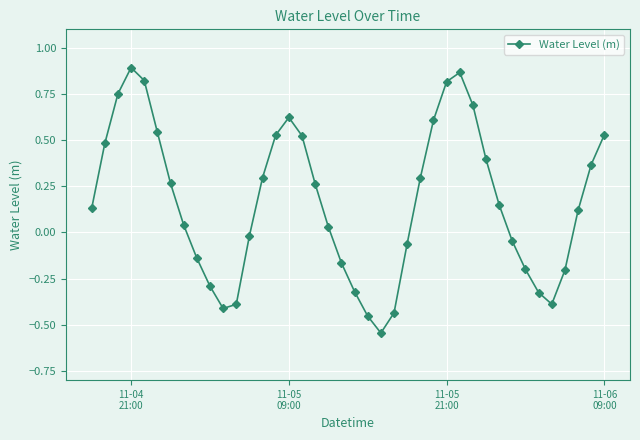

How many values are below zero?

16